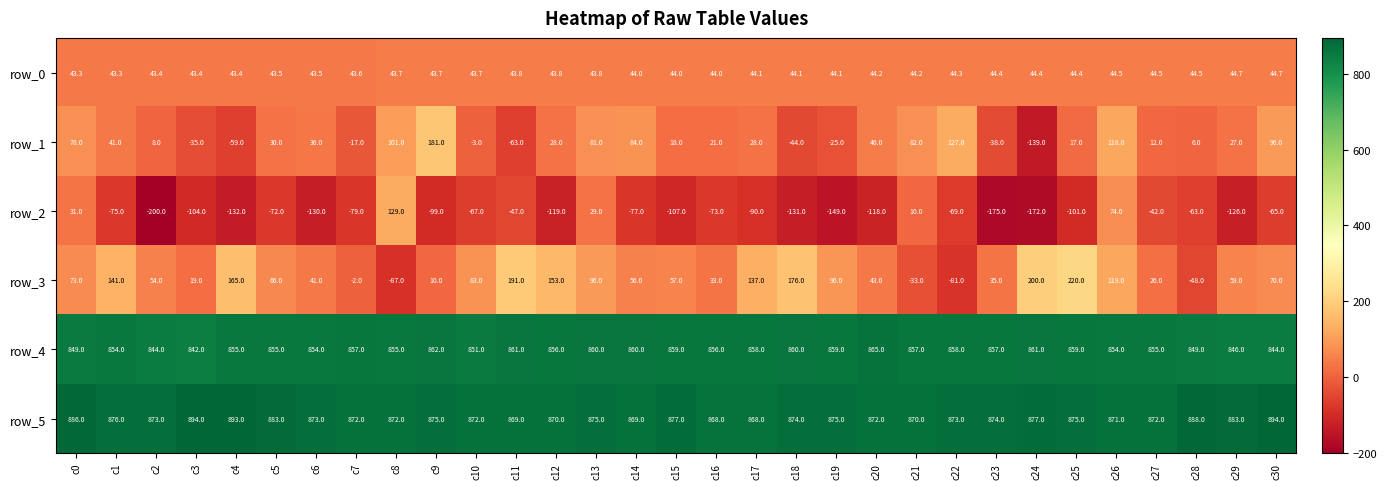

Reading left to right, list all the values displayed in this chart.

row_0: 43.3	43.3	43.4	43.4	43.4	43.5	43.5	43.6	43.7	43.7	43.7	43.8	43.8	43.8	44.0	44.0	44.0	44.1	44.1	44.1	44.2	44.2	44.3	44.4	44.4	44.4	44.5	44.5	44.5	44.7	44.7
row_1: 78.0	41.0	8.0	-35.0	-59.0	30.0	36.0	-17.0	101.0	181.0	-3.0	-63.0	28.0	81.0	84.0	18.0	21.0	28.0	-44.0	-25.0	46.0	82.0	127.0	-38.0	-139.0	17.0	118.0	12.0	6.0	27.0	96.0
row_2: 31.0	-75.0	-200.0	-104.0	-132.0	-72.0	-130.0	-79.0	129.0	-99.0	-67.0	-47.0	-119.0	29.0	-77.0	-107.0	-73.0	-90.0	-131.0	-149.0	-118.0	10.0	-69.0	-175.0	-172.0	-101.0	74.0	-42.0	-63.0	-126.0	-65.0
row_3: 73.0	141.0	54.0	19.0	165.0	66.0	41.0	-2.0	-87.0	10.0	83.0	191.0	153.0	96.0	56.0	57.0	33.0	137.0	176.0	90.0	43.0	-33.0	-81.0	35.0	200.0	220.0	119.0	26.0	-48.0	59.0	70.0
row_4: 849.0	854.0	844.0	842.0	855.0	855.0	854.0	857.0	855.0	862.0	851.0	861.0	856.0	860.0	860.0	859.0	856.0	858.0	860.0	859.0	865.0	857.0	858.0	857.0	861.0	859.0	854.0	855.0	849.0	846.0	844.0
row_5: 886.0	876.0	873.0	894.0	893.0	883.0	873.0	872.0	872.0	875.0	872.0	869.0	870.0	875.0	869.0	877.0	868.0	868.0	874.0	875.0	872.0	870.0	873.0	874.0	877.0	875.0	871.0	872.0	888.0	883.0	894.0